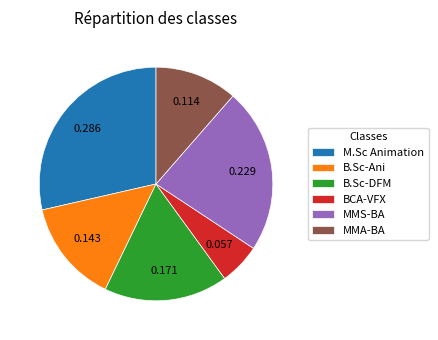

Rank the categories by value from lowest to highest.

BCA-VFX, MMA-BA, B.Sc-Ani, B.Sc-DFM, MMS-BA, M.Sc Animation